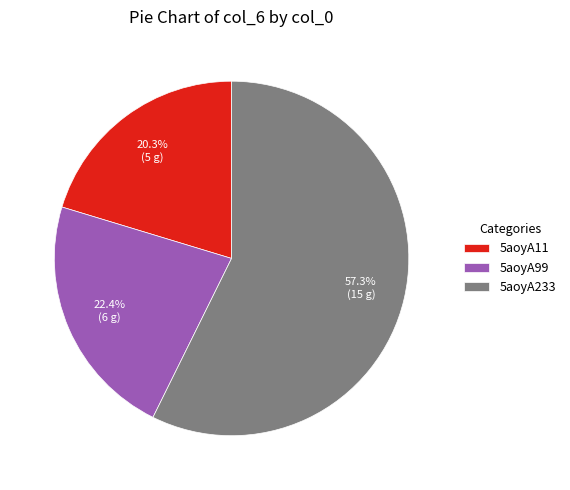

What is the ratio of the value at 5aoyA99 to the value at 5aoyA233?

0.4